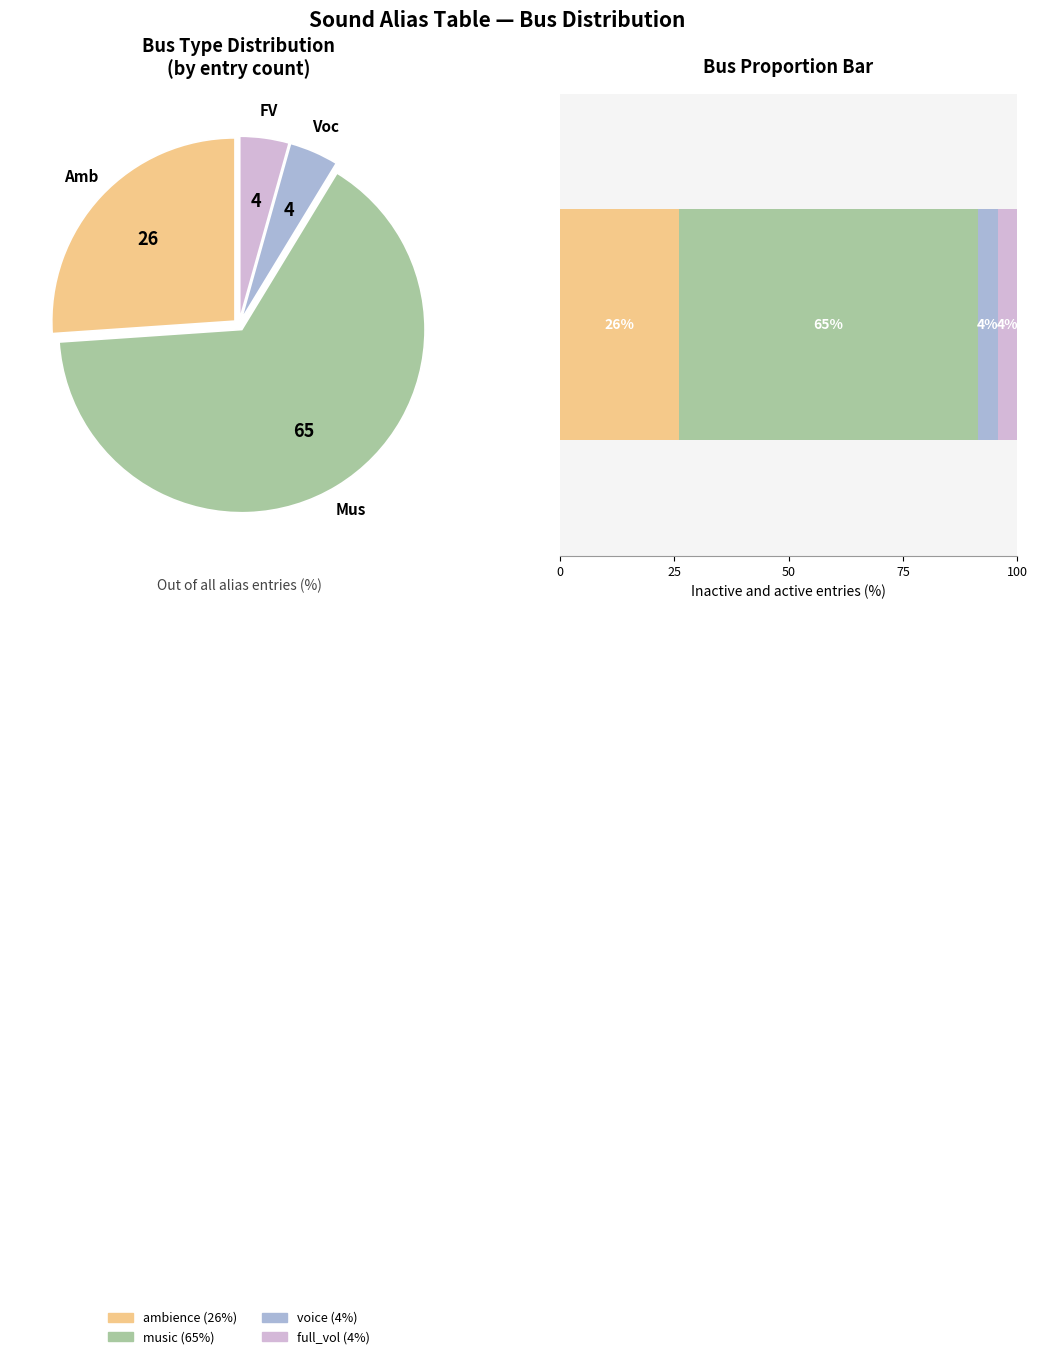

Rank the categories by value from highest to lowest.

music, ambience, voice, full_vol